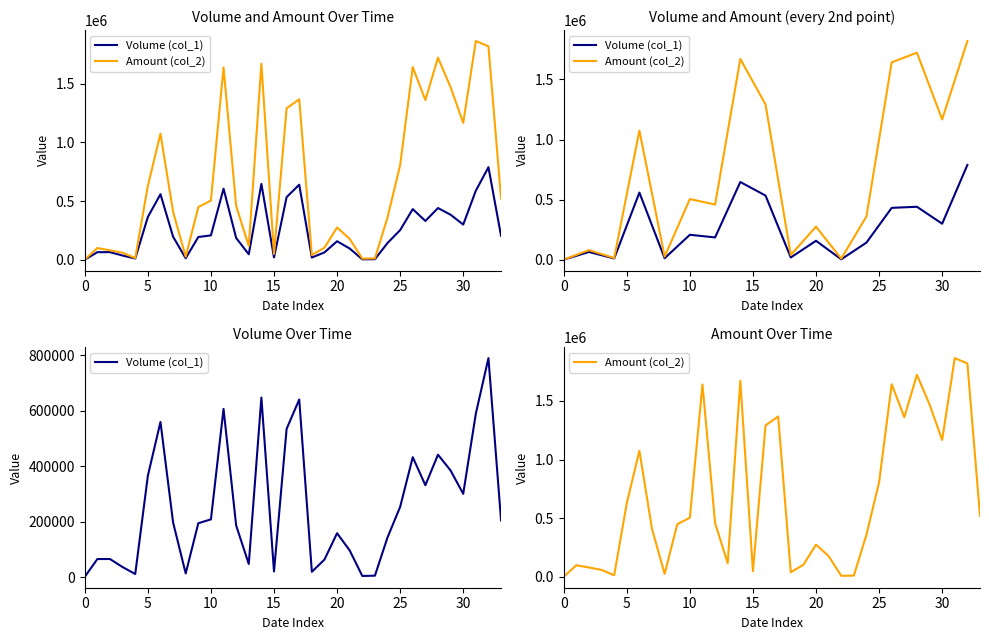

Reading left to right, extract all data points from this chart.

Volume (col_1): 1000	65000	65000	36000	11000	365000	559000	197000	13000	194000	208000	606000	186000	47000	647000	20000	534000	640000	19000	63000	158000	96000	4000	5000	143000	253000	432000	331000	441000	384000	300000	589000	789000	204000
Amount (col_2): 1520	100100	80600	60200	14540	629510	1074930	409540	26320	448990	505110	1640350	459320	117460	1670770	49700	1291480	1367820	40320	103520	275600	178260	10000	11450	361180	806310	1642460	1361440	1722790	1470640	1167320	1864800	1819890	520970